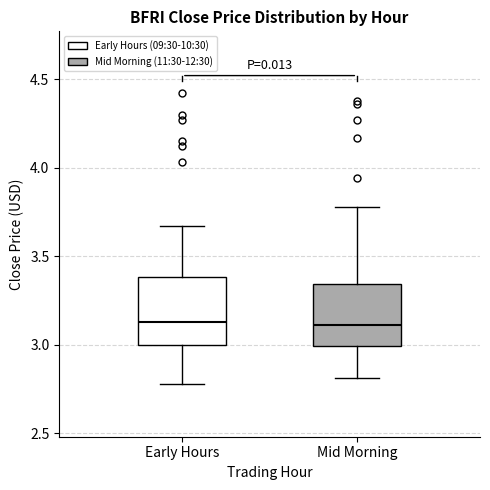

Reading left to right, read every box against the y-axis: the position of its median line, the range the box covers, and the ends of its whiskers. The values are not printed on the chart, so give them approximately, as read against the axis.

Early Hours: median 3.15, box 3.00 to 3.40, whiskers 2.80 to 3.65
Mid Morning: median 3.10, box 3.00 to 3.35, whiskers 2.80 to 3.80